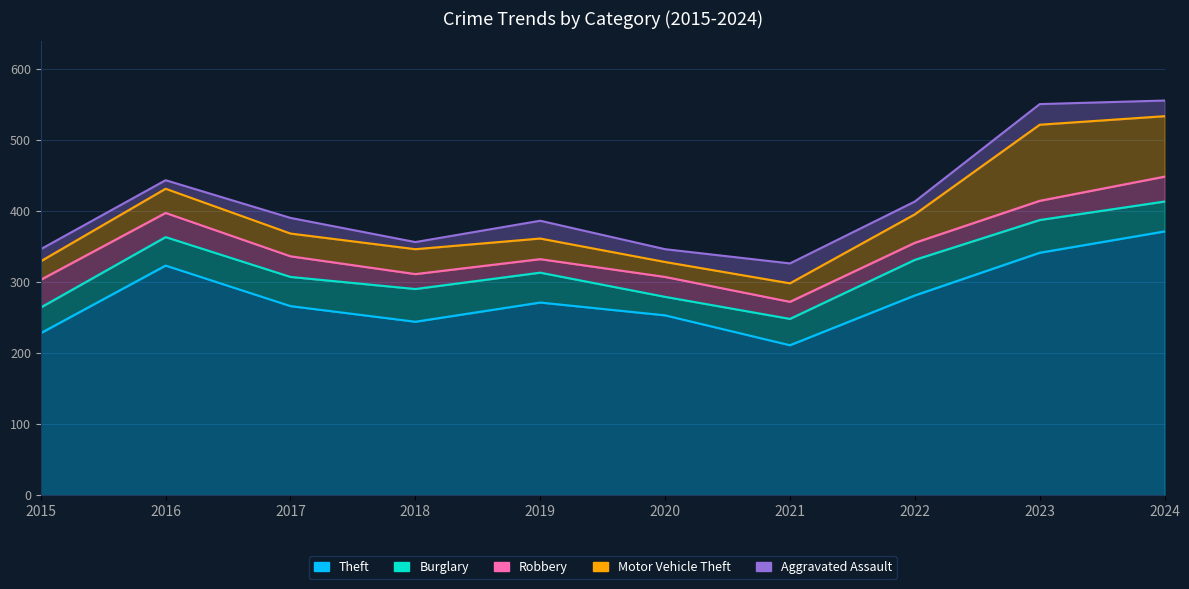

Which series has the largest total across all categories?

Theft